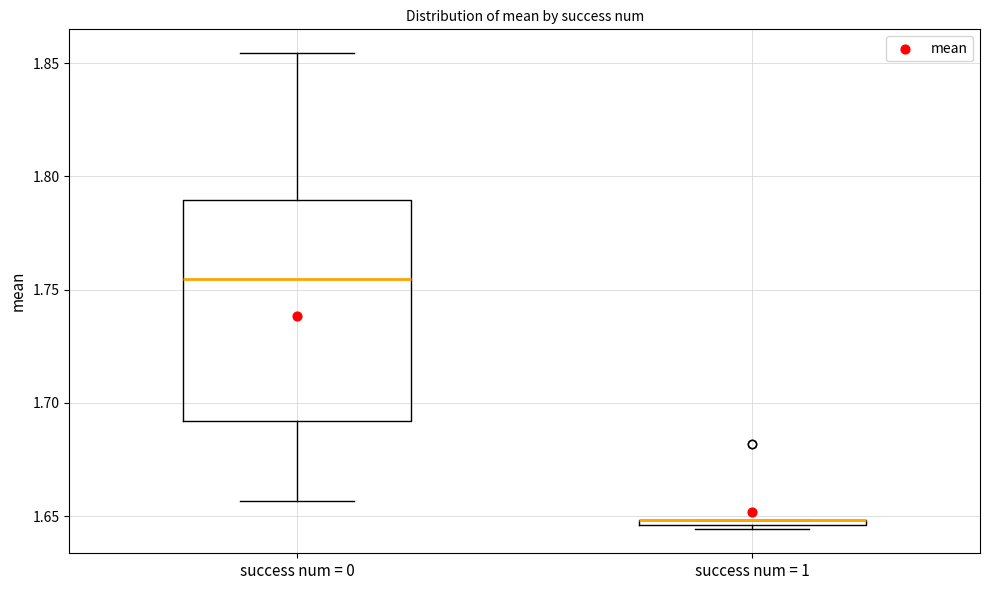

Comparing the boxes themselves (not the whiskers), which one is the tallest?

success num = 0